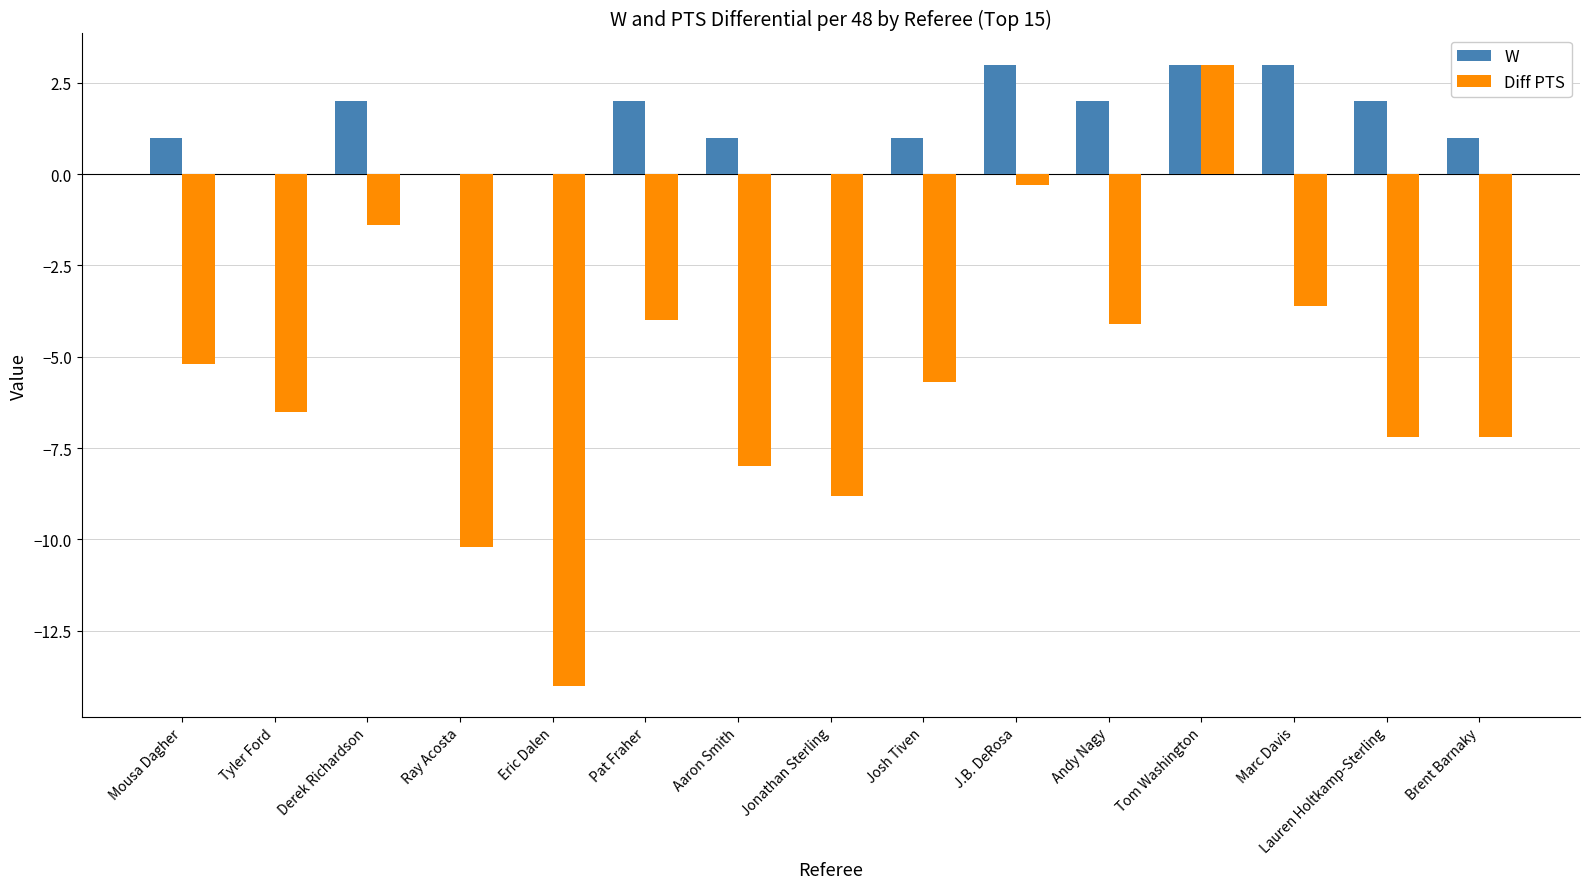

How many data points in Diff PTS are above -5?

6